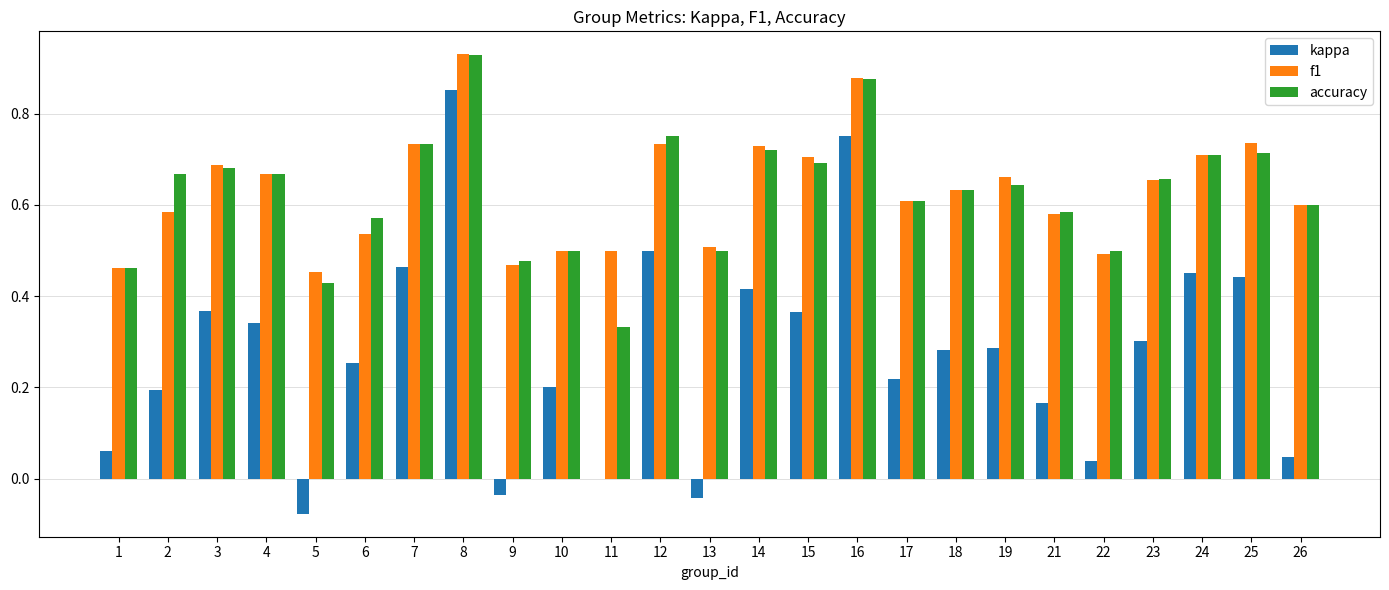

Is it true that kappa equals 0.0 at 22?

True